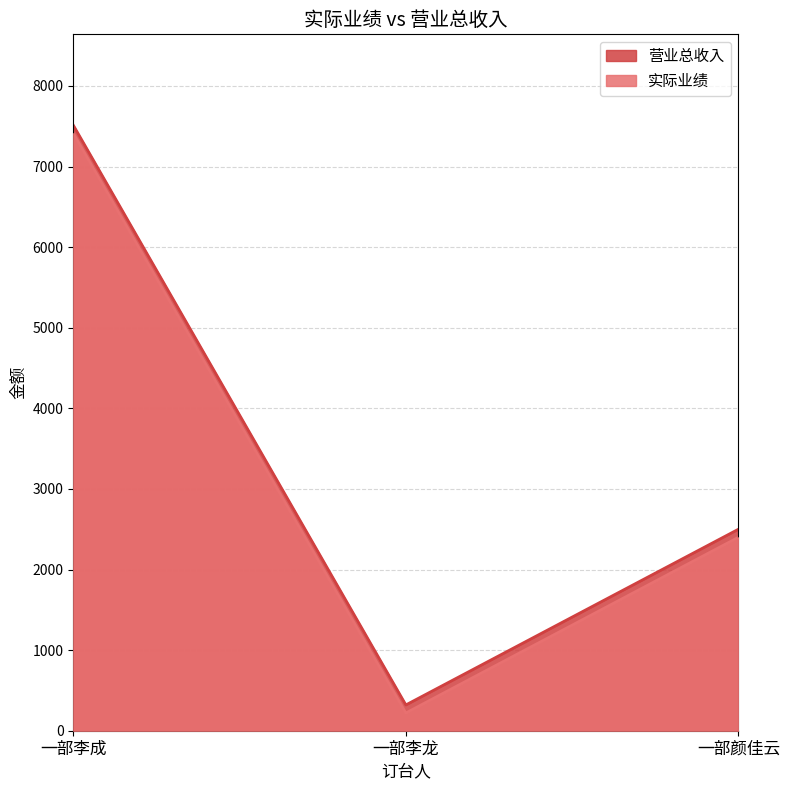

What is the approximate value of 营业总收入 at 一部李成?

7513